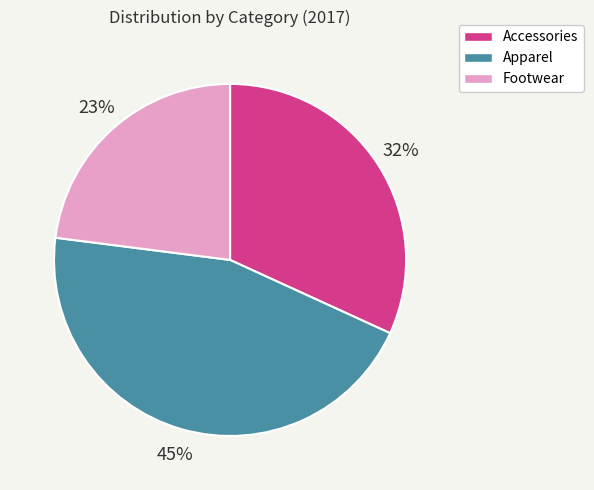

True or false: Footwear accounts for 15% of the total.

False